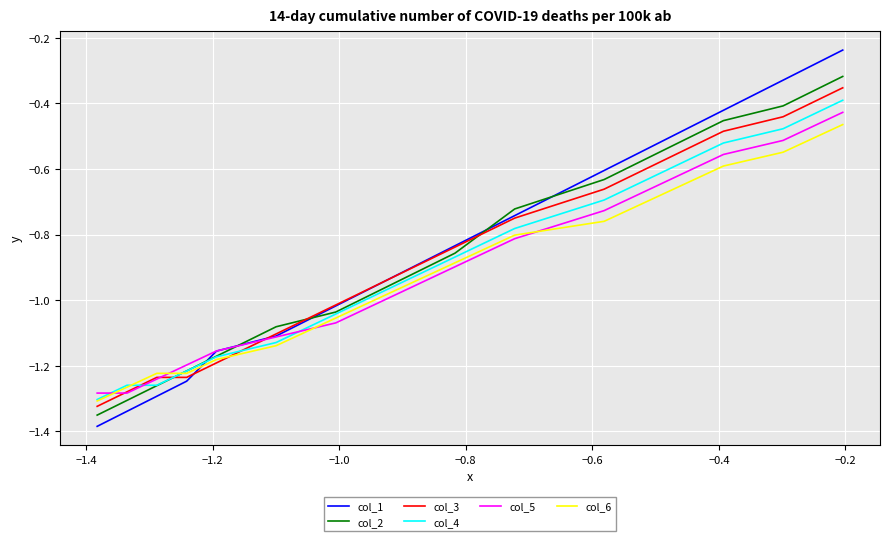

Which series has the largest range (max minus min)?

col_1